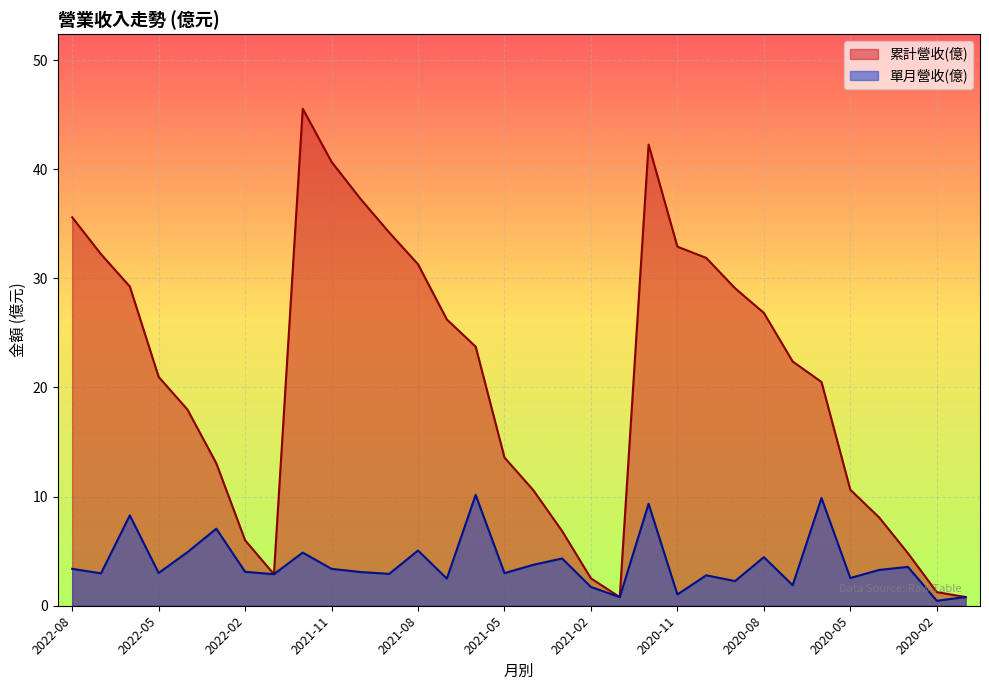

True or false: 累計營收(億) has more than 1 points higher than both neighbors.

True